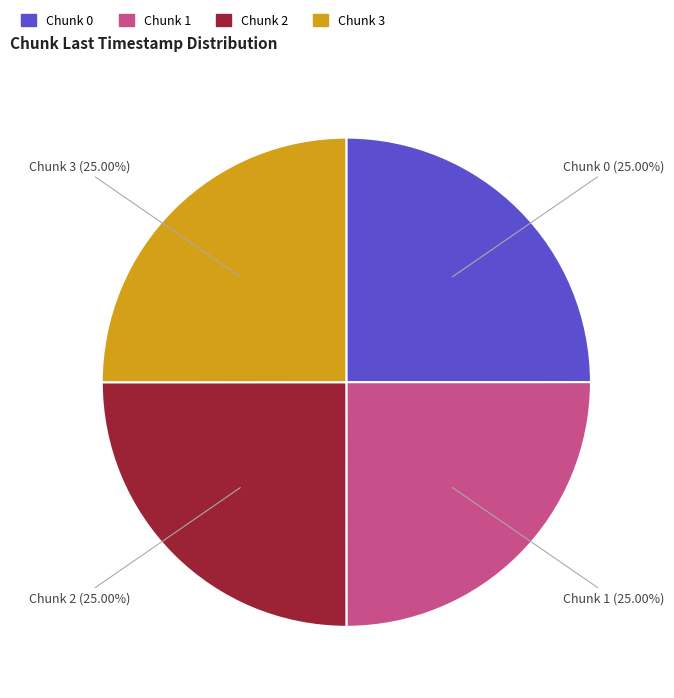

Is there any slice that represents more than half of the pie?

No